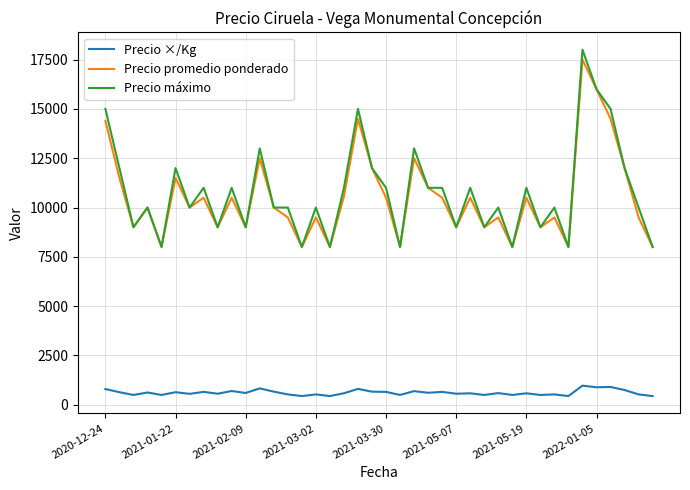

What is the smallest value displayed?

444